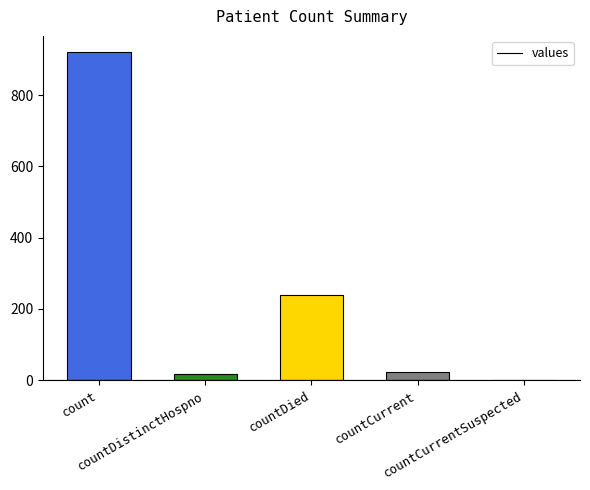

What is the change in value from count to countDistinctHospno?

-903